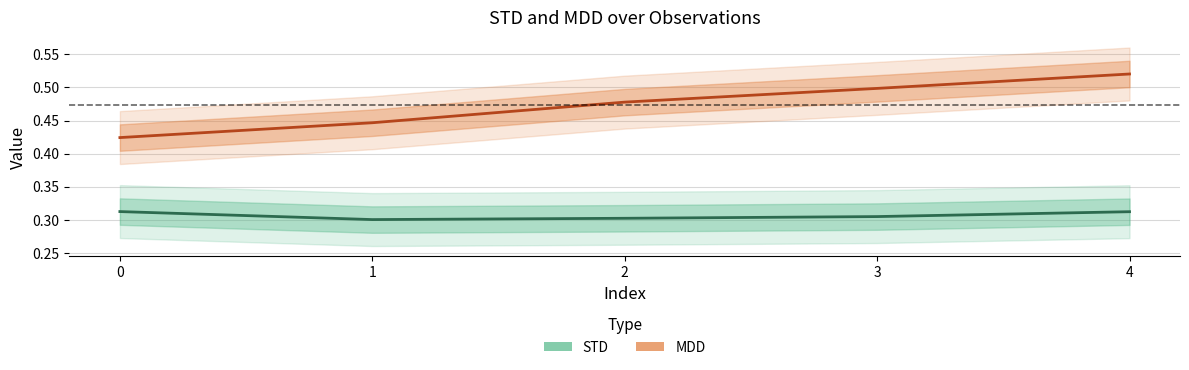

Which category has the lowest value in the STD series?

1